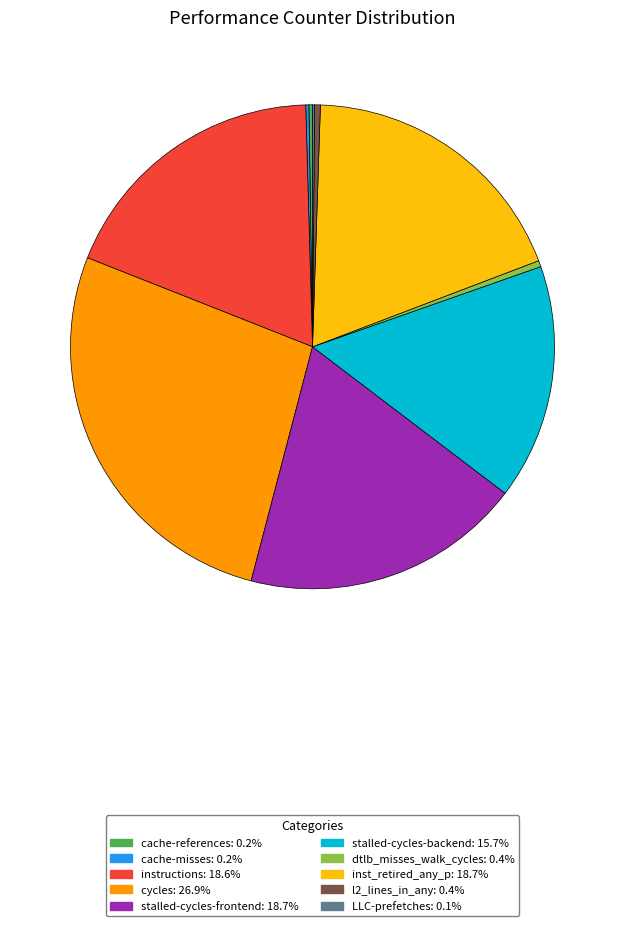

Approximately how many times larger is the value at stalled-cycles-backend compared to cycles?

0.6